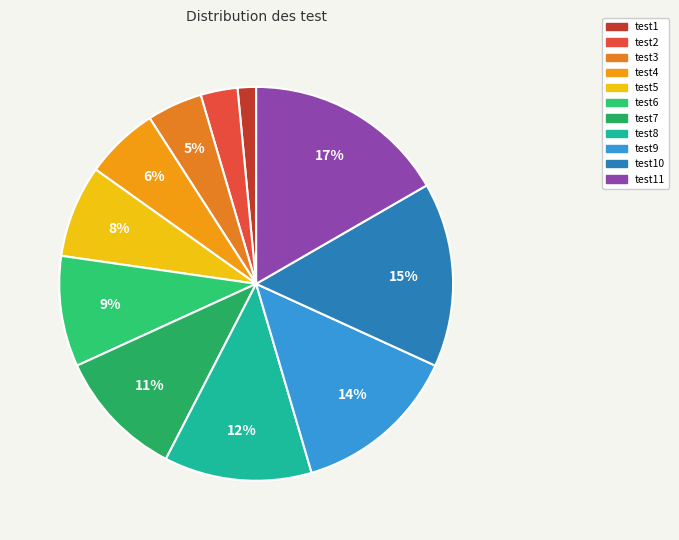

Is there any slice that represents more than half of the pie?

No